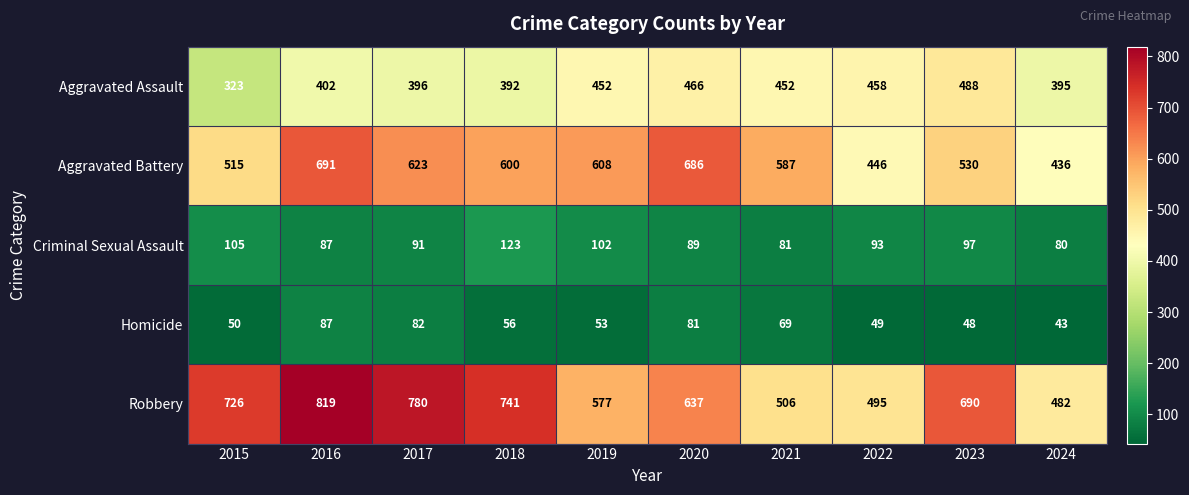

The value of Robbery at 2022 is 495. True or false?

True